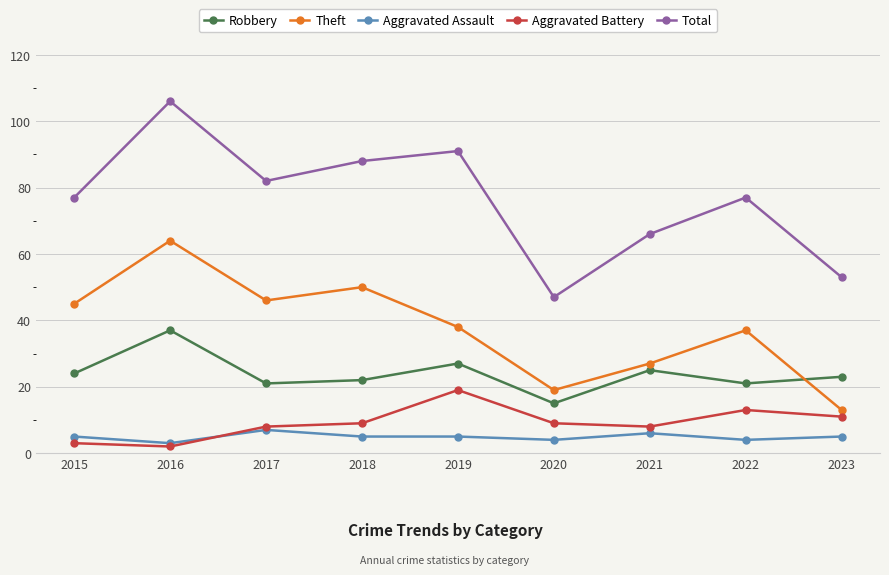

Reading left to right, list all the values displayed in this chart.

Robbery: 24	37	21	22	27	15	25	21	23
Theft: 45	64	46	50	38	19	27	37	13
Aggravated Assault: 5	3	7	5	5	4	6	4	5
Aggravated Battery: 3	2	8	9	19	9	8	13	11
Total: 77	106	82	88	91	47	66	77	53